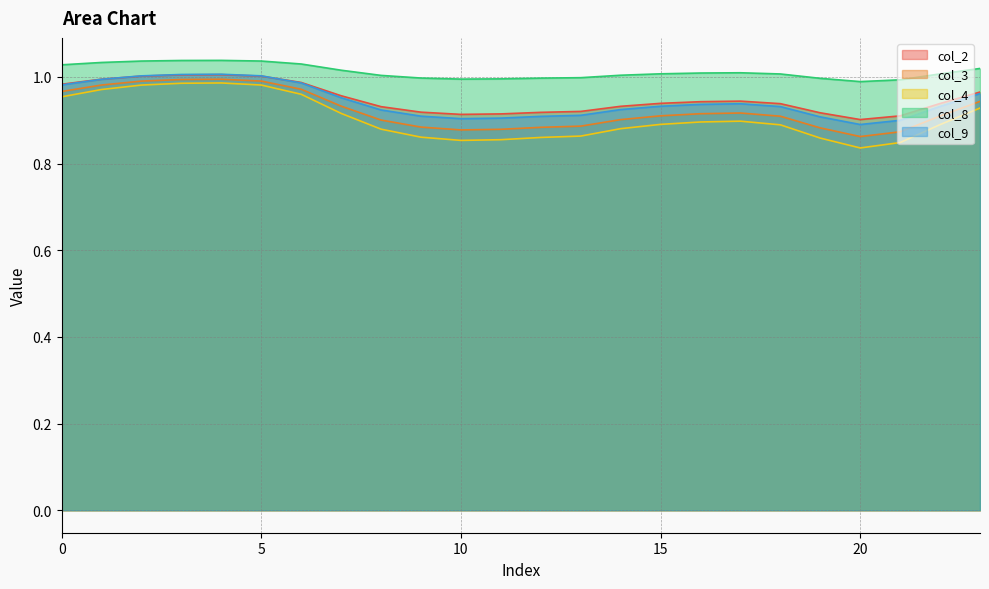

Which has a higher value, 20 or 12?

12